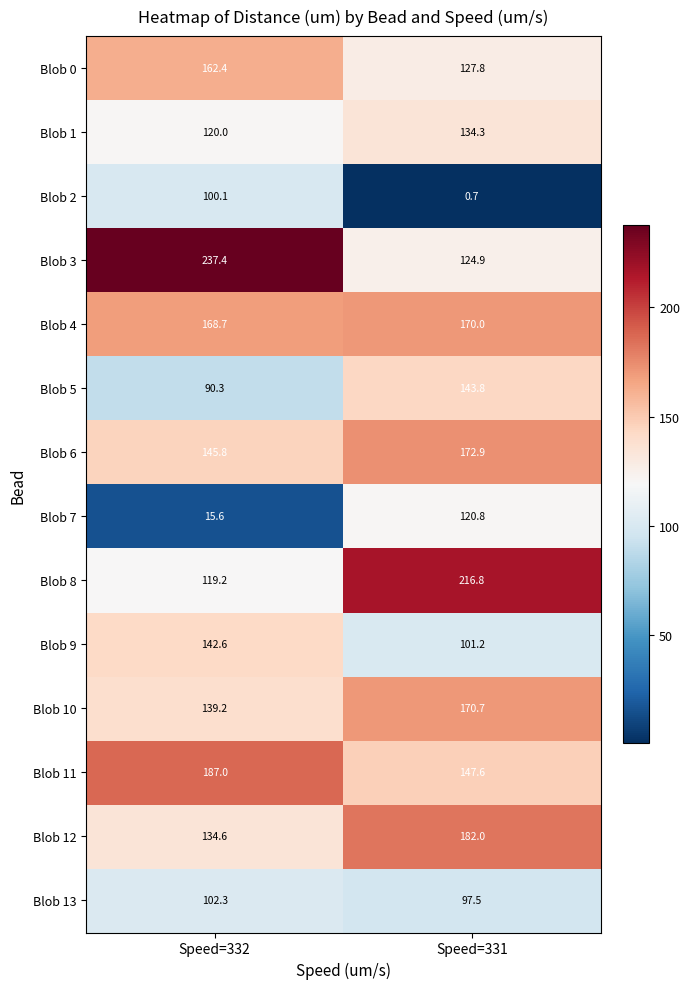

At how many categories does at least one series exceed 202?

2